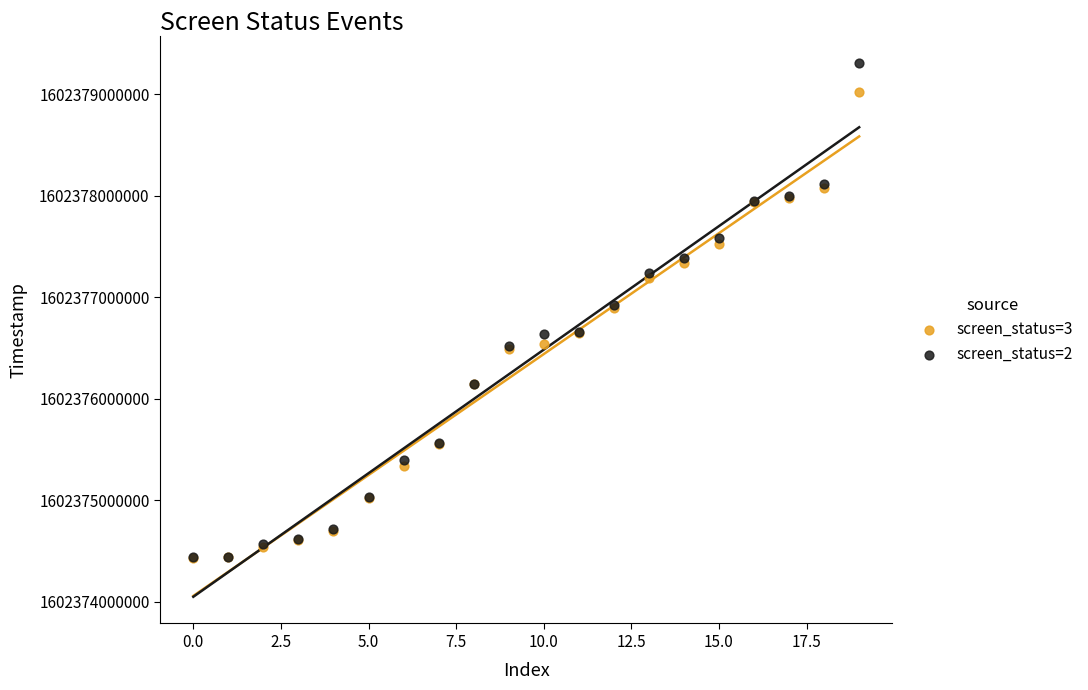

What are all the series names shown in the legend?

screen_status=3, screen_status=2